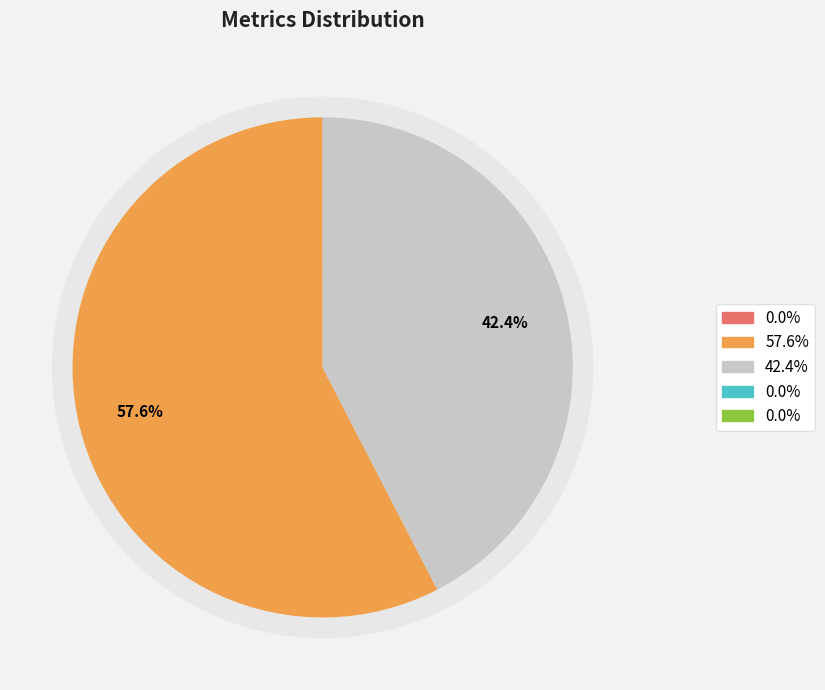

Is MAPE the majority of the pie?

Yes